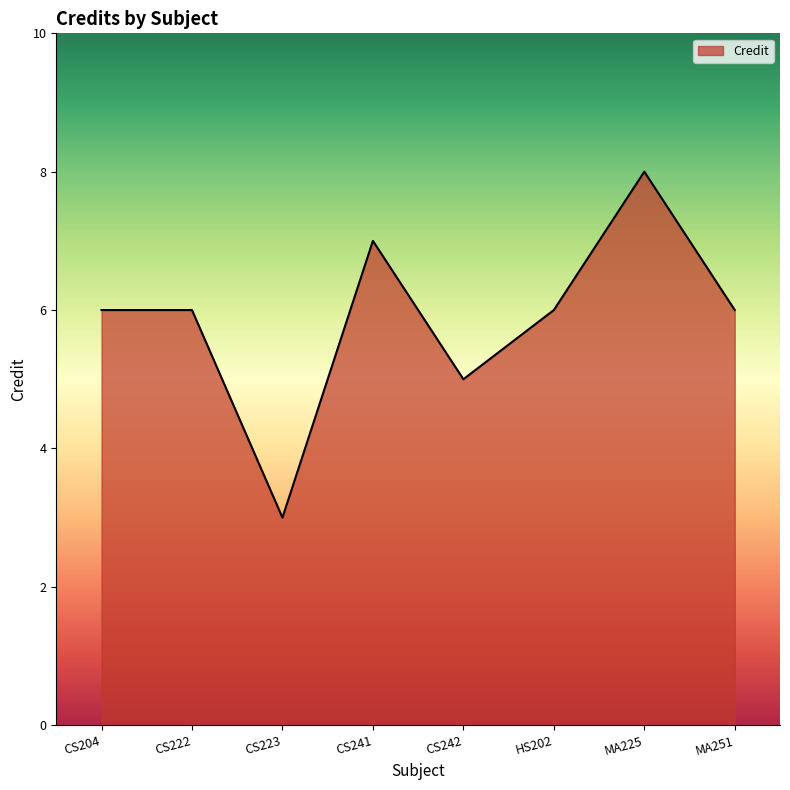

The chart shows a value of 10 at MA251. True or false?

False